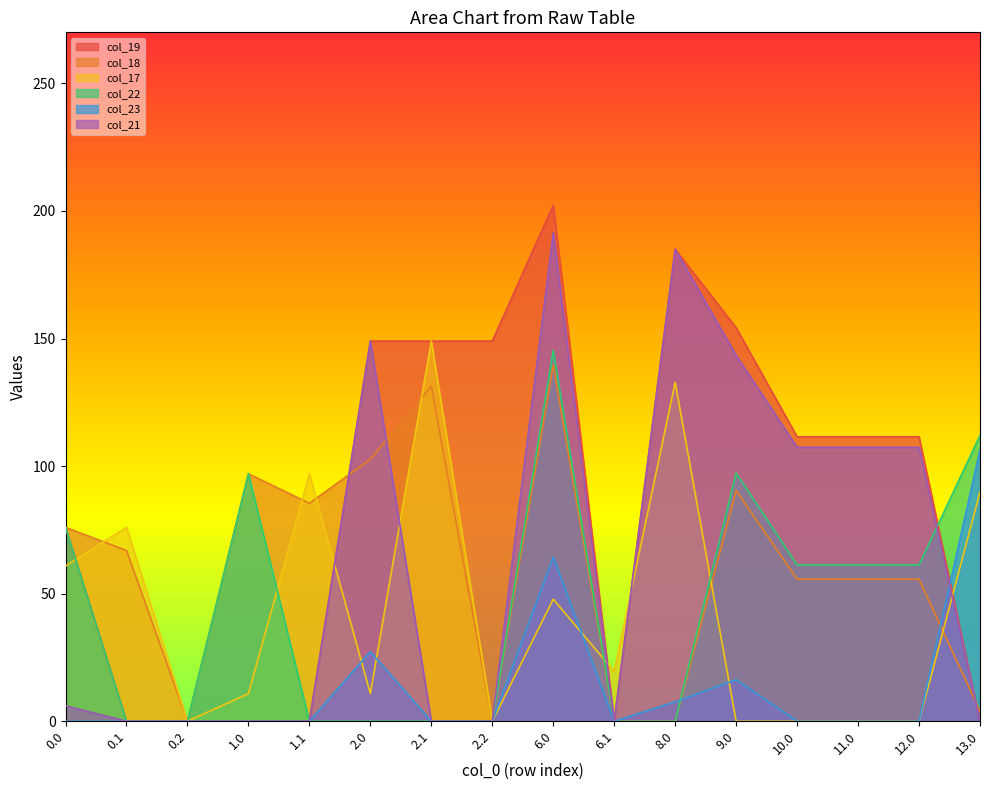

Which series has the largest total across all categories?

col_19